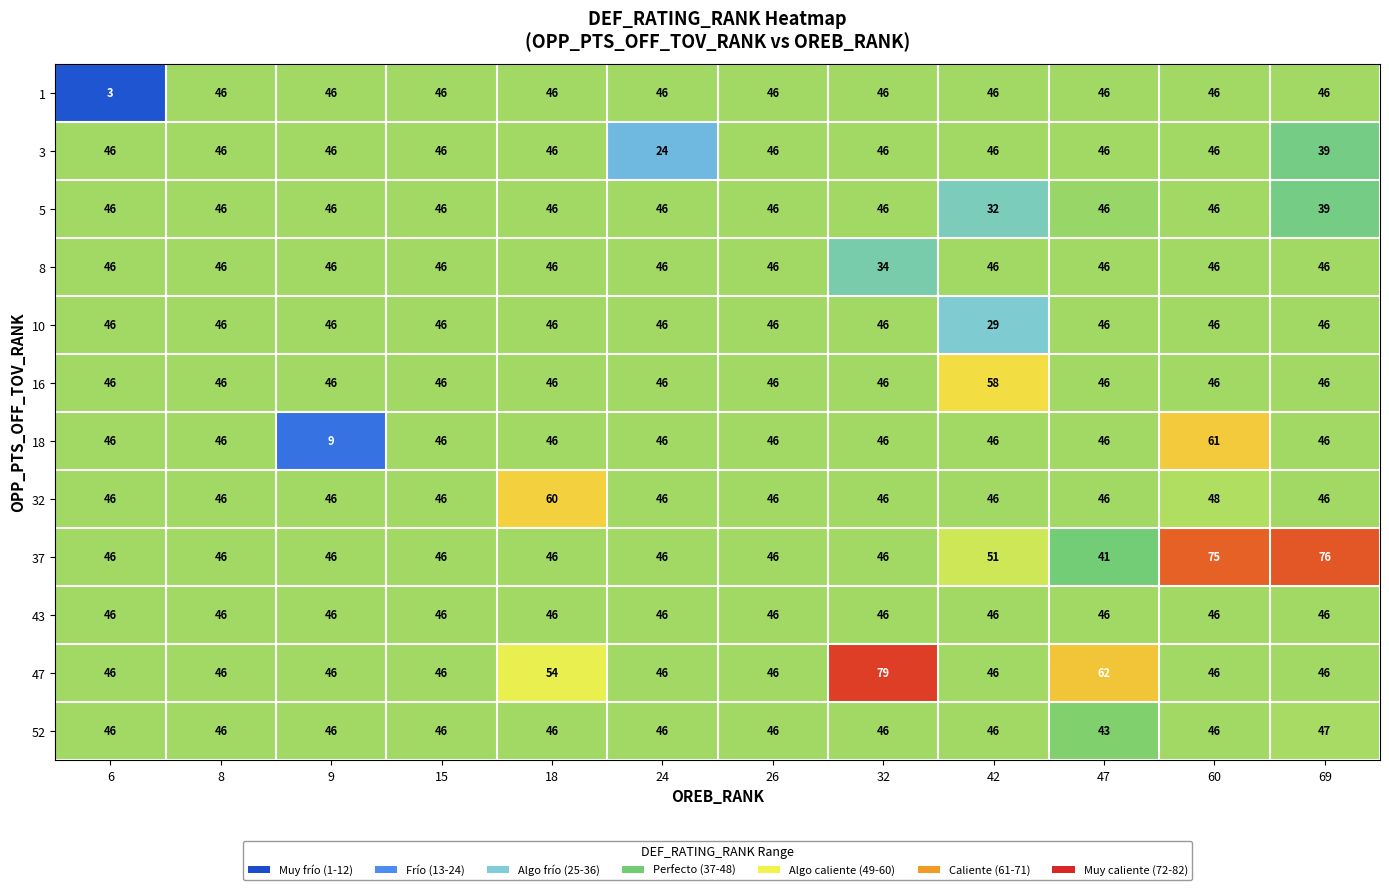

What is the average value of the 3 series?

44